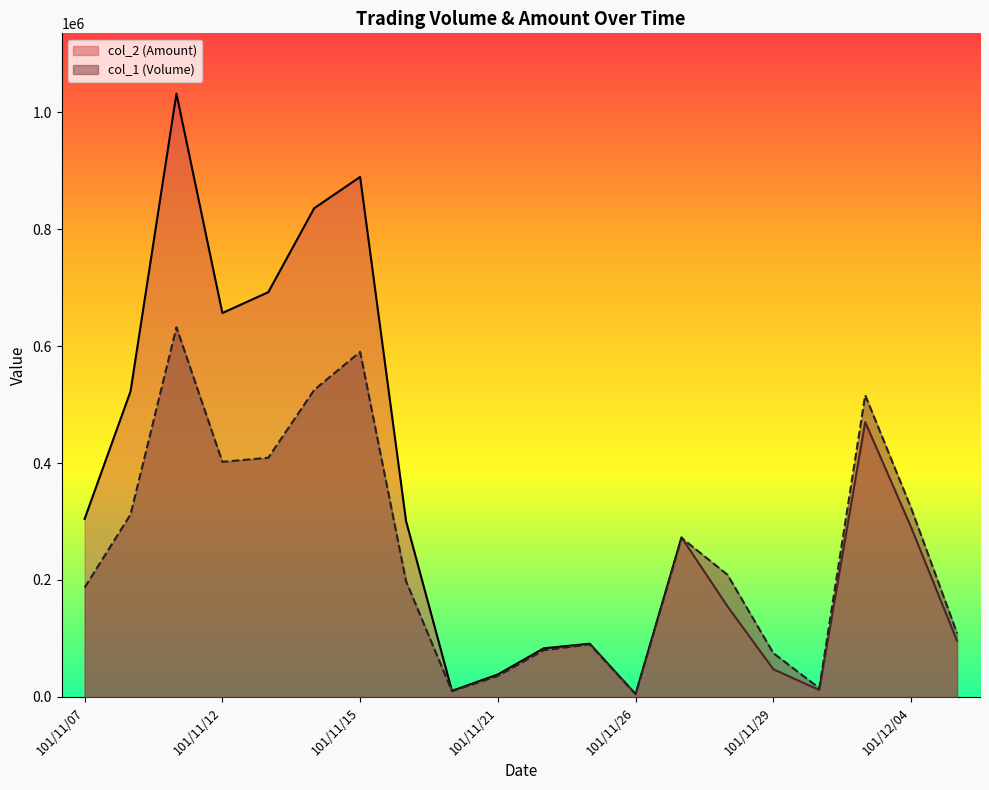

Reading left to right, list all the values displayed in this chart.

col_1 (Volume): 101/11/07=187000	101/11/08=312000	101/11/09=632000	101/11/12=402000	101/11/13=409000	101/11/14=525000	101/11/15=590000	101/11/16=198000	101/11/20=10000	101/11/21=36000	101/11/22=80000	101/11/23=90000	101/11/26=5000	101/11/27=272000	101/11/28=209000	101/11/29=75000	101/11/30=15000	101/12/03=516000	101/12/04=323000	101/12/05=109000
col_2 (Amount): 101/11/07=304410	101/11/08=522430	101/11/09=1031380	101/11/12=656400	101/11/13=691980	101/11/14=835540	101/11/15=889050	101/11/16=300960	101/11/20=10500	101/11/21=38520	101/11/22=83200	101/11/23=91100	101/11/26=4750	101/11/27=272830	101/11/28=155000	101/11/29=47400	101/11/30=11900	101/12/03=469980	101/12/04=290170	101/12/05=96120